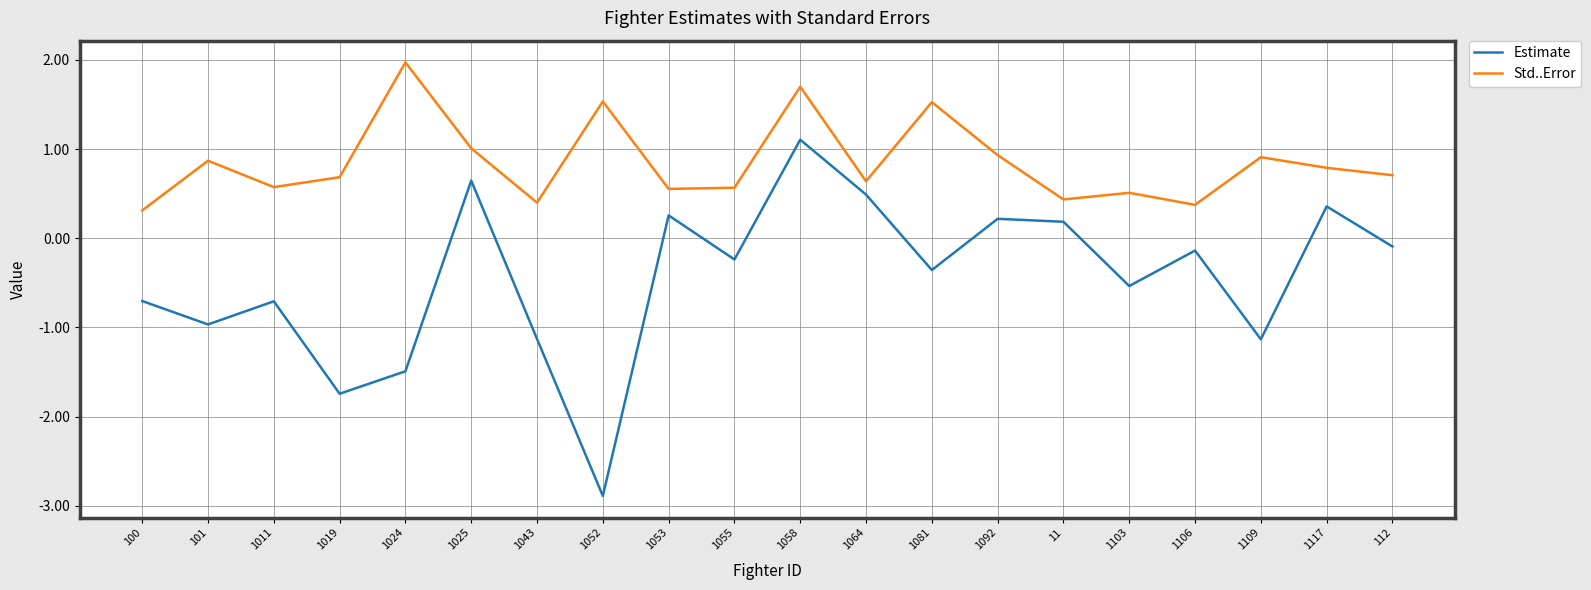

What is the minimum value for Std..Error?

0.3